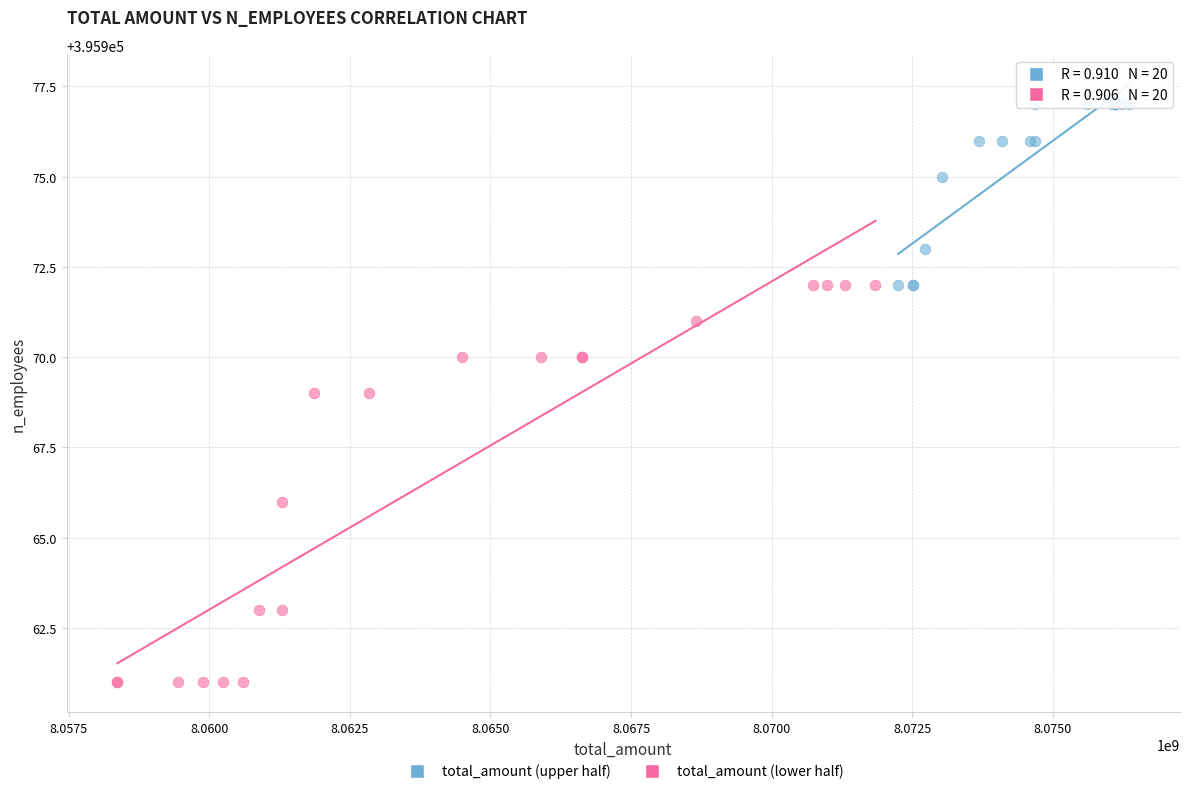

Which series contains the lowest Y value?

total_amount (lower half)